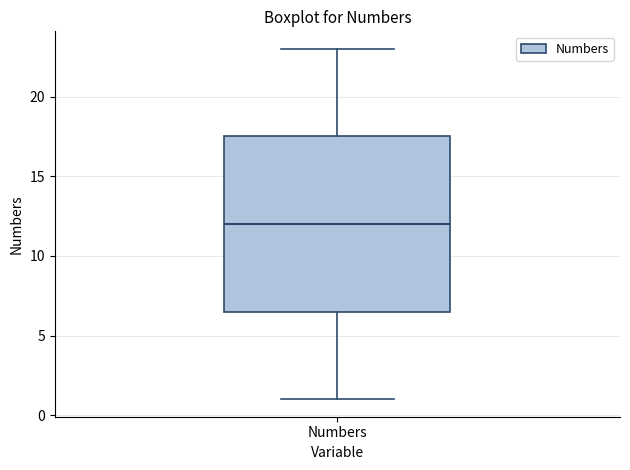

Transcribe this box plot: give where the median line is, the range the box spans, and where the two whiskers end, as read against the y-axis. The values are not printed on the chart, so give them approximately, as read against the axis.

median 12.0, box 6.5 to 17.5, whiskers 1.0 to 23.0